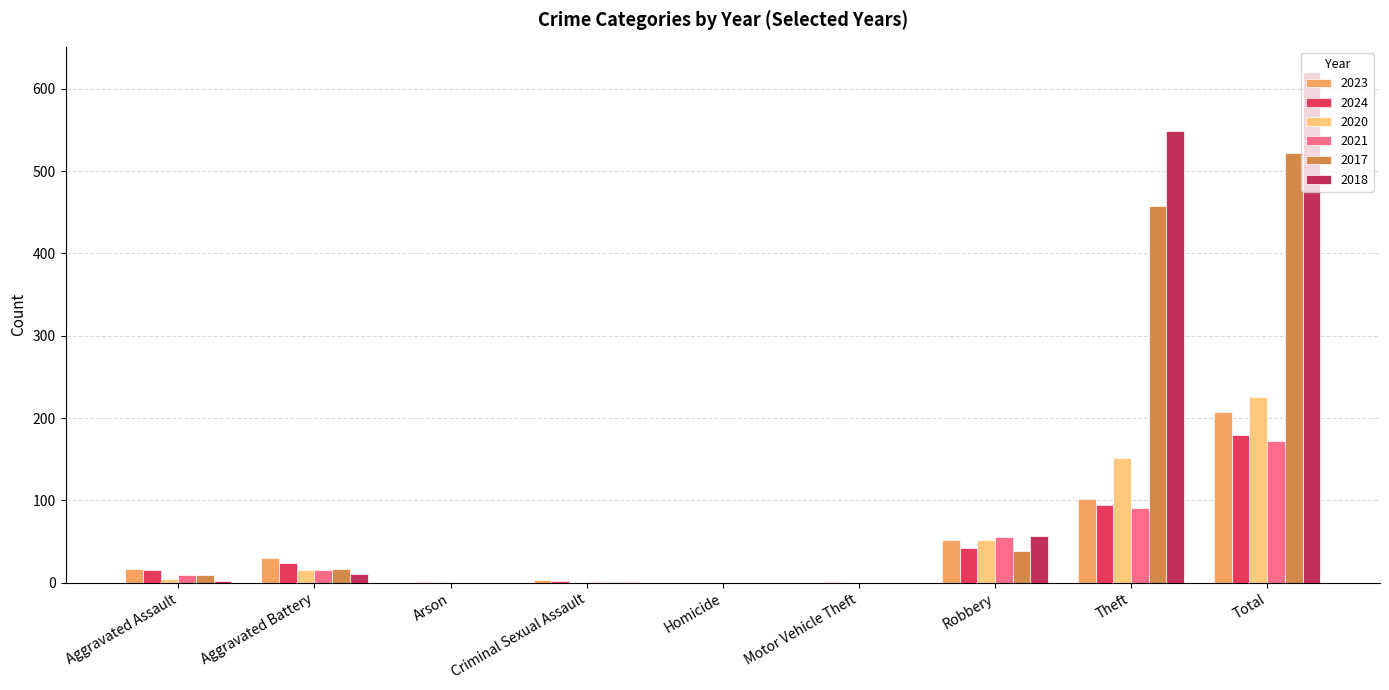

Is the value of 2017 at Theft greater than the value of 2023 at Homicide?

Yes